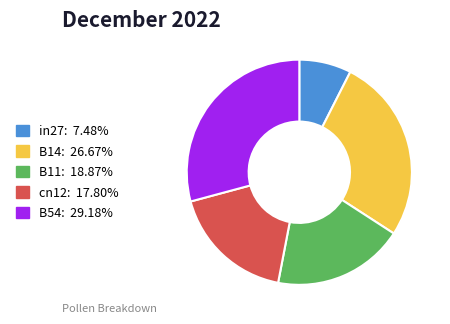

True or false: B14 accounts for 27% of the total.

True